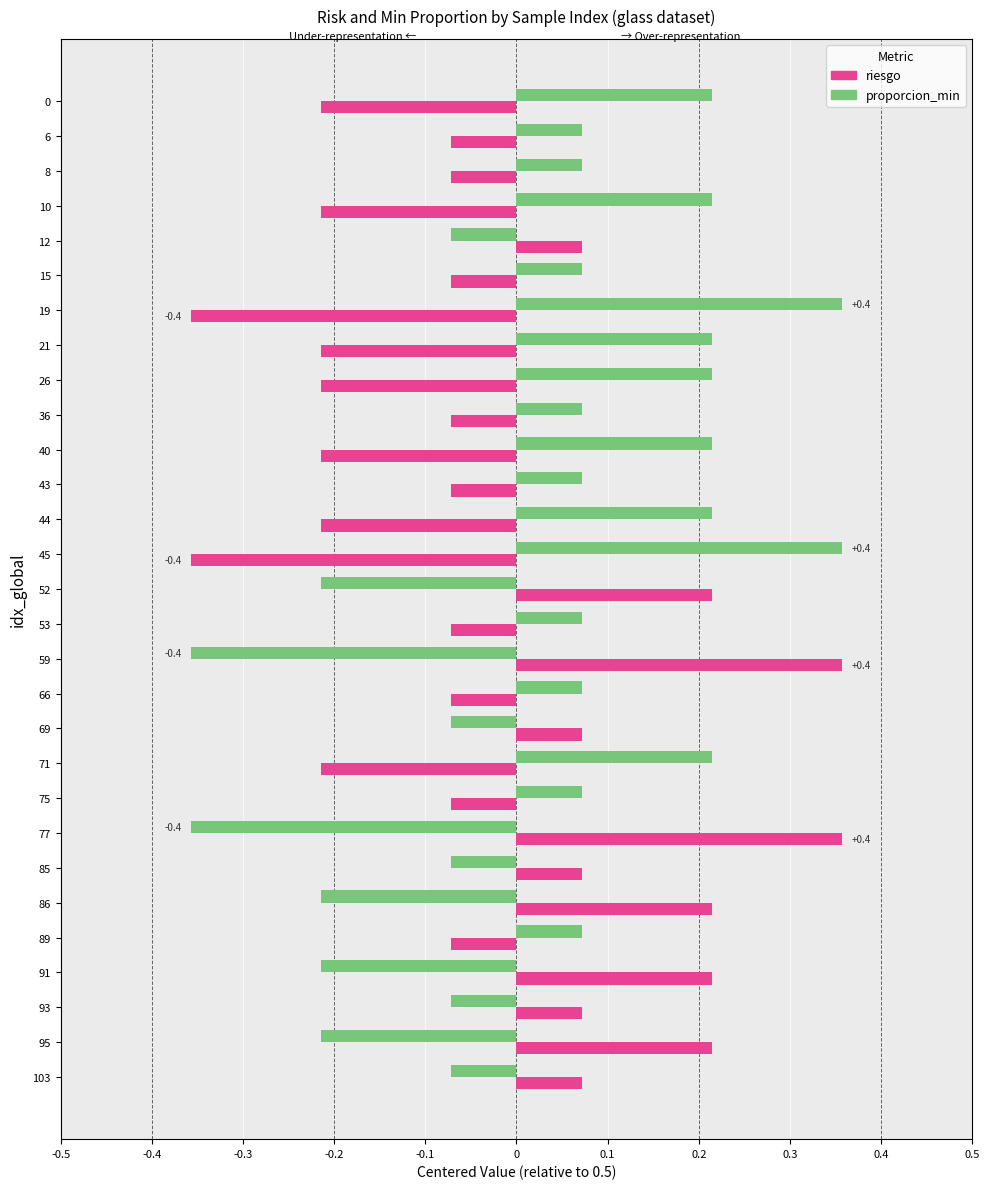

At how many categories does at least one series exceed 0?

29